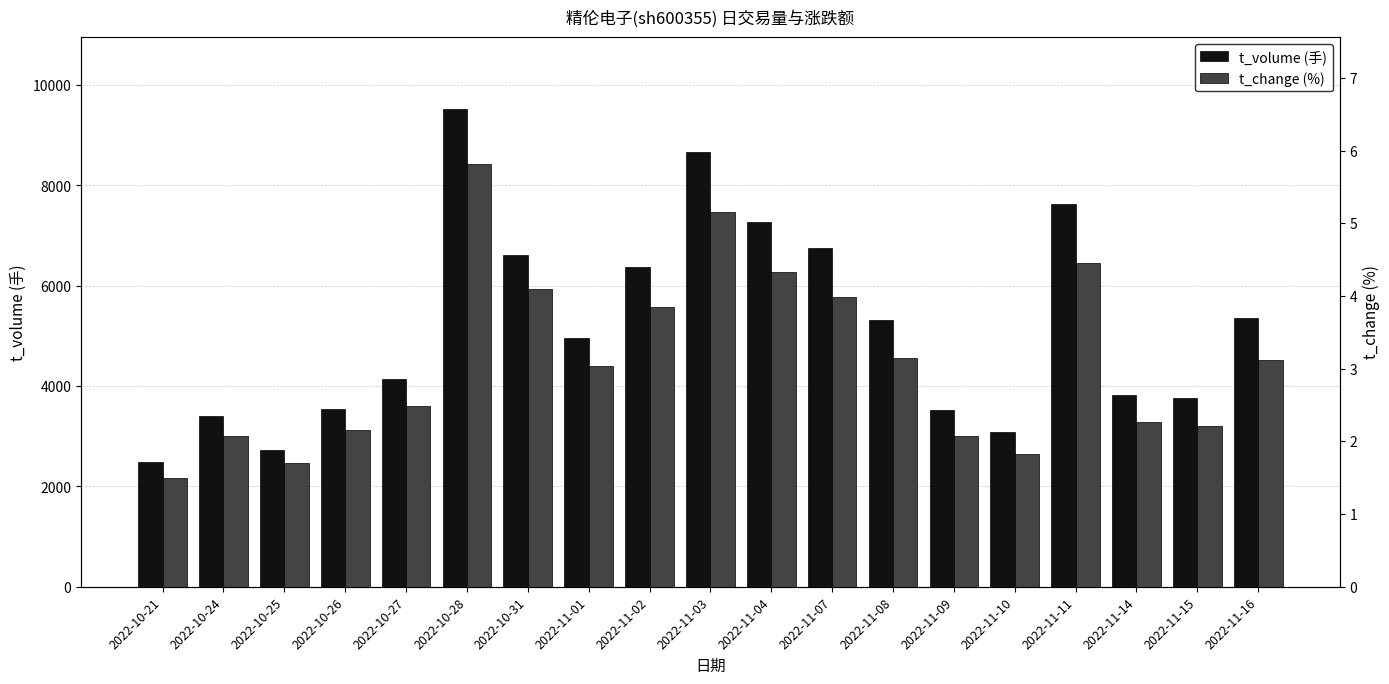

Which label corresponds to the smallest value in the chart?

2022-10-21